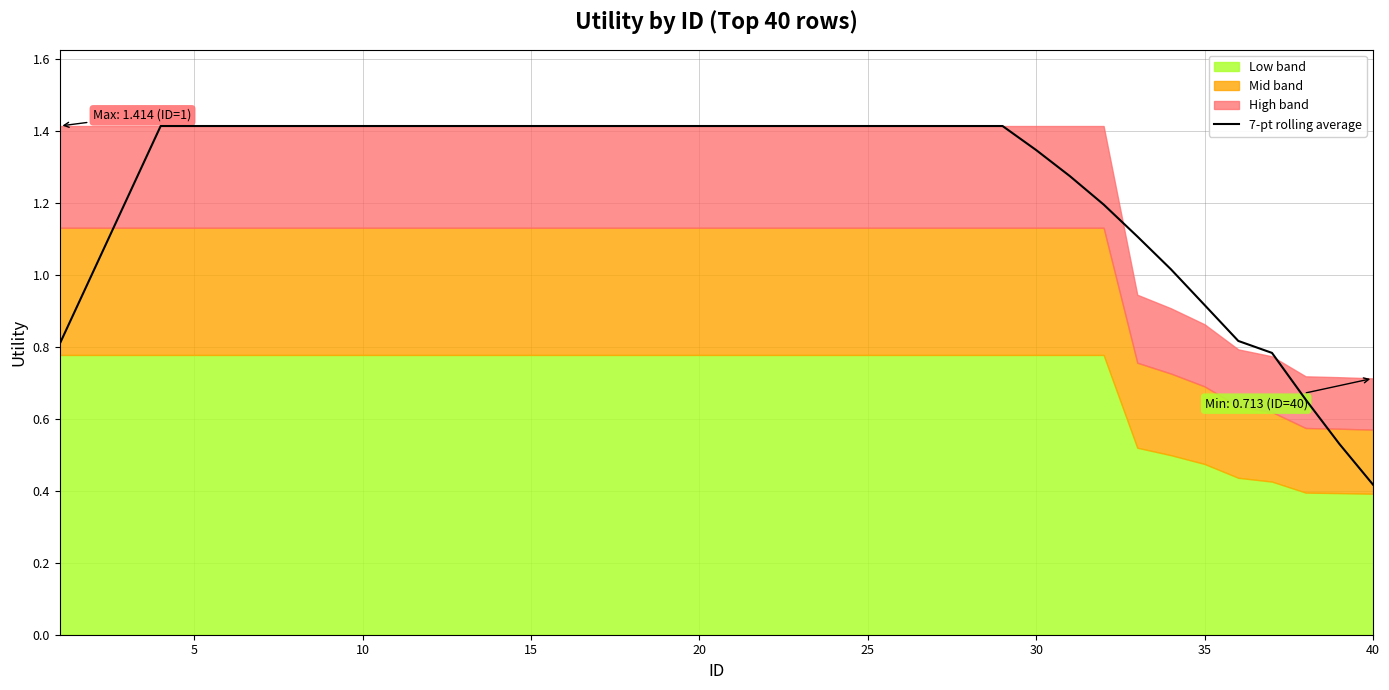

The chart shows a value of 0.1 at 40. True or false?

False